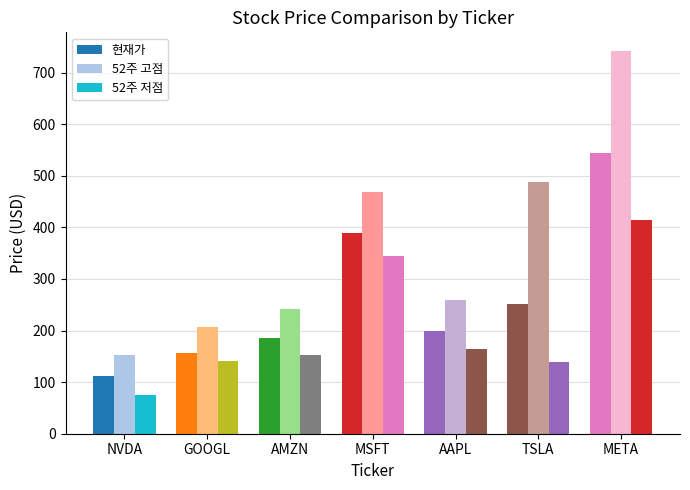

At which label does 52주 고점 reach its peak?

META